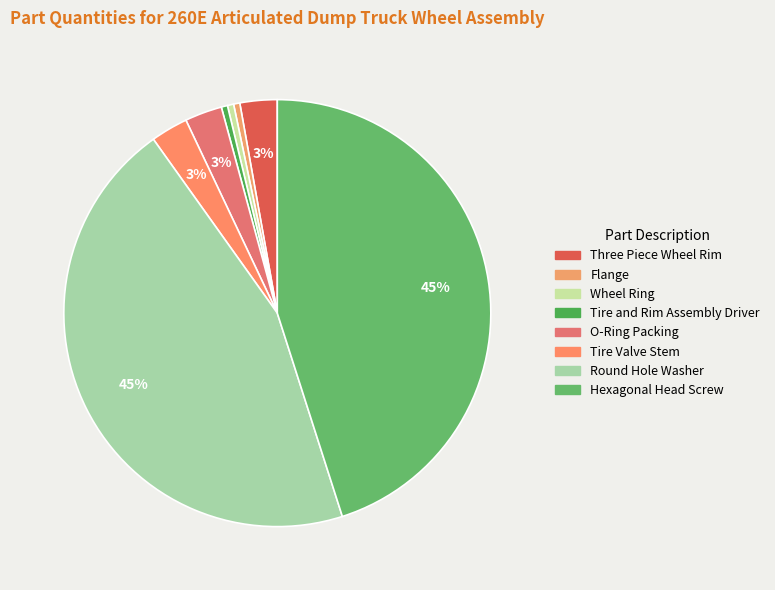

To the nearest percent, what portion does Round Hole Washer represent?

45%